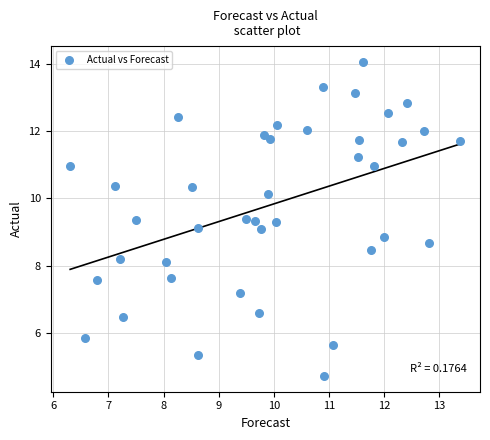

What is the range of Y values (max minus min)?

9.3